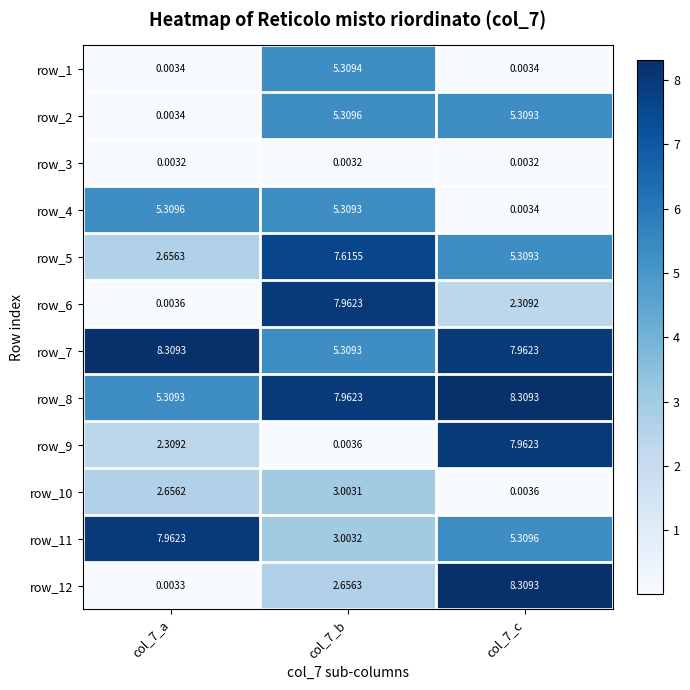

What is the sum of all row_6 values?

10.3